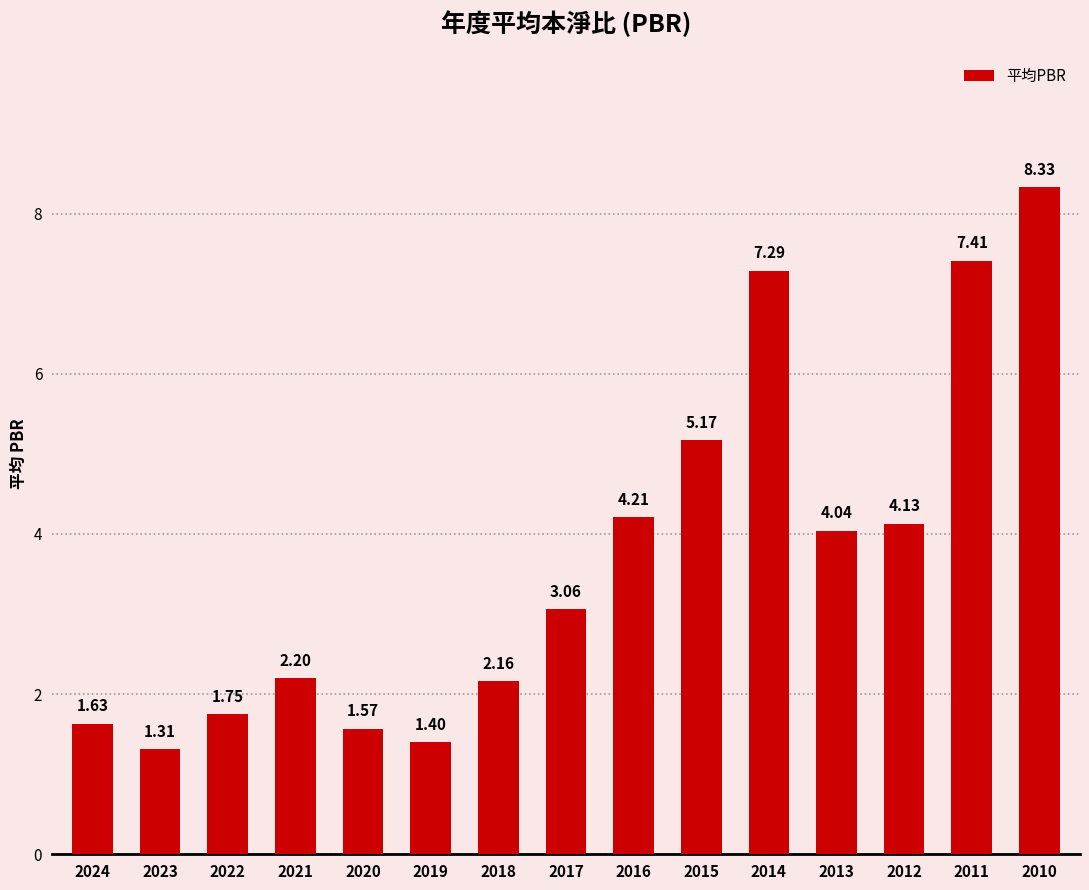

What is the value of the 14th bar from the left?

7.4